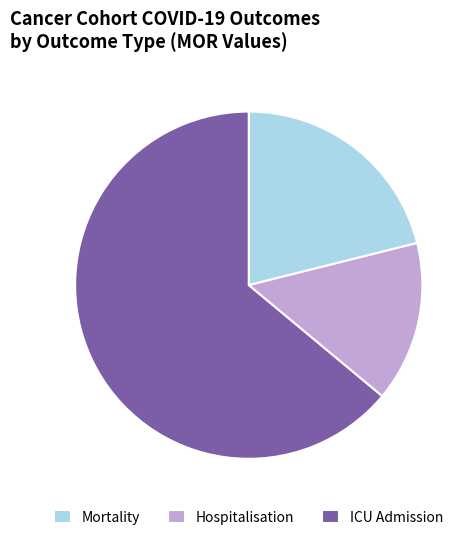

The Mortality slice represents 27% of the pie. True or false?

False